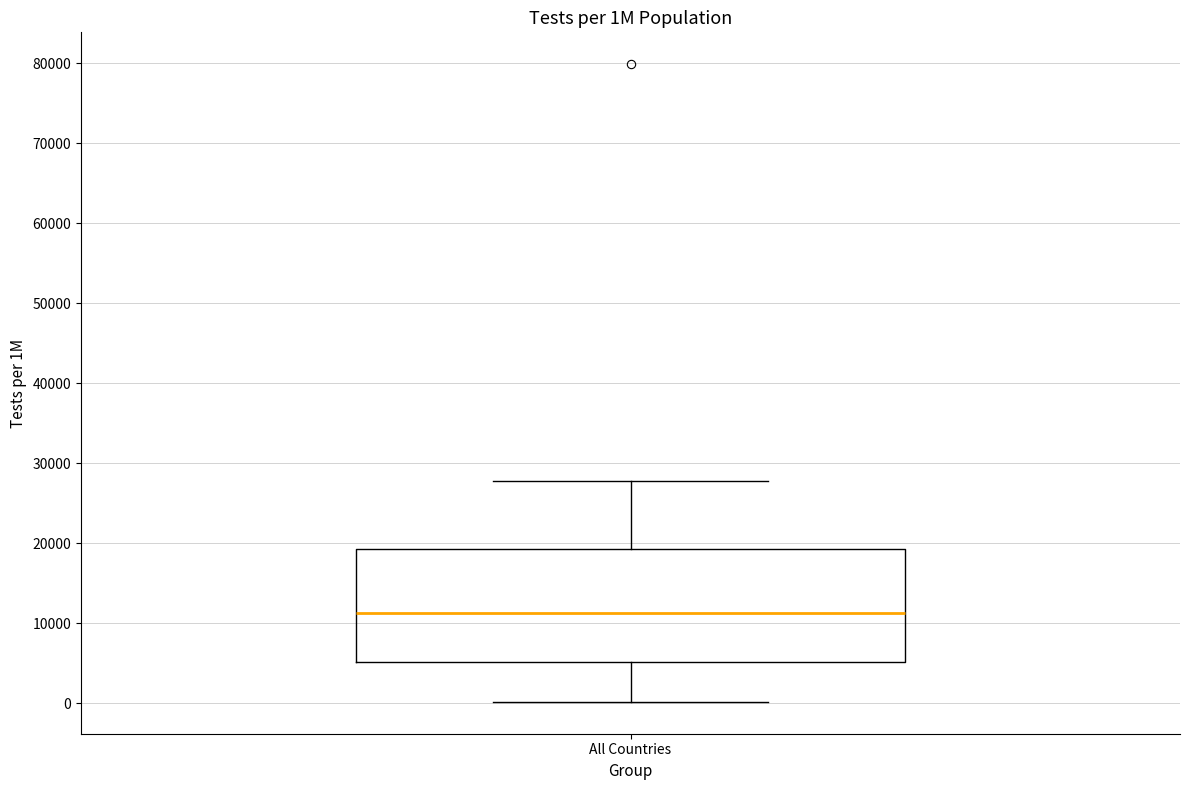

Transcribe this box plot: give where the median line is, the range the box spans, and where the two whiskers end, as read against the y-axis. The values are not printed on the chart, so give them approximately, as read against the axis.

median 11000, box 5000 to 19000, whiskers 0 to 28000